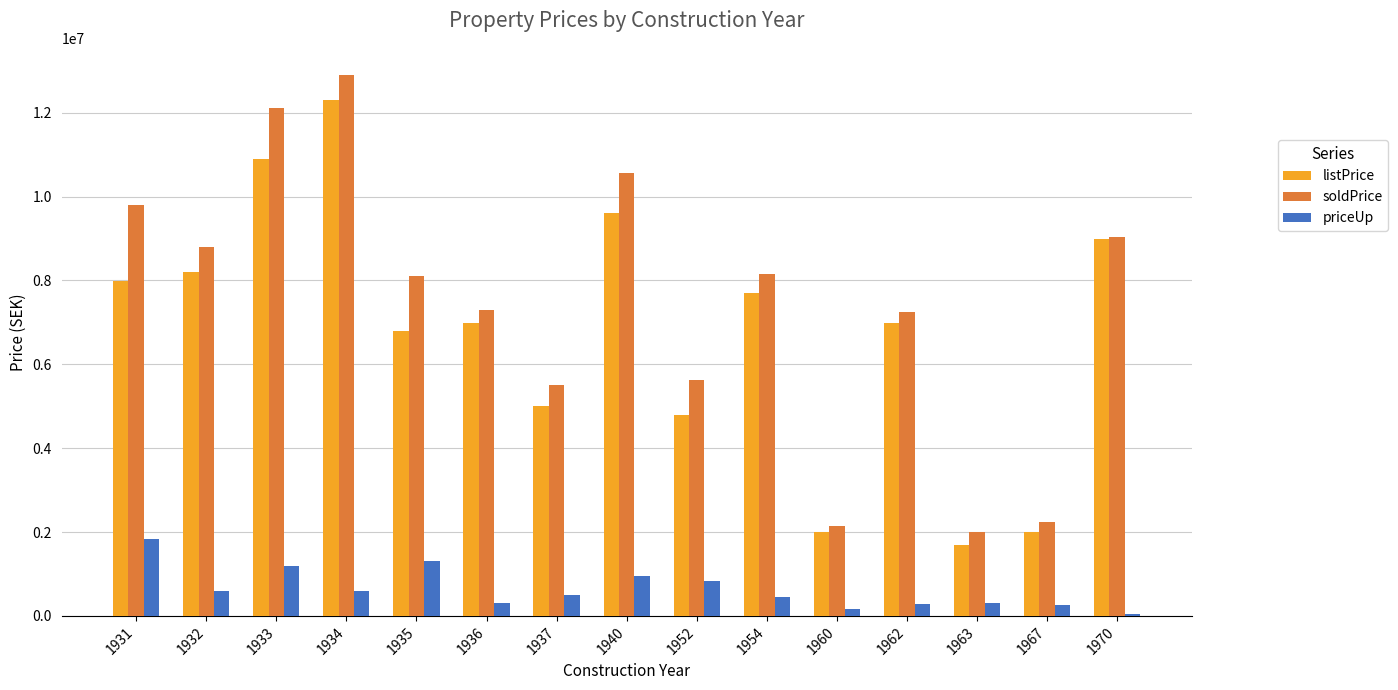

Is the value of priceUp at 1933 greater than the value of listPrice at 1960?

No